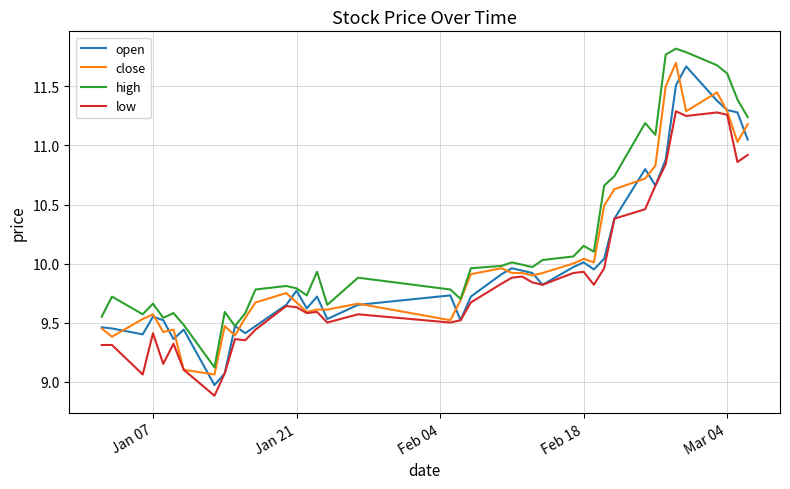

True or false: high and low cross at least once.

False